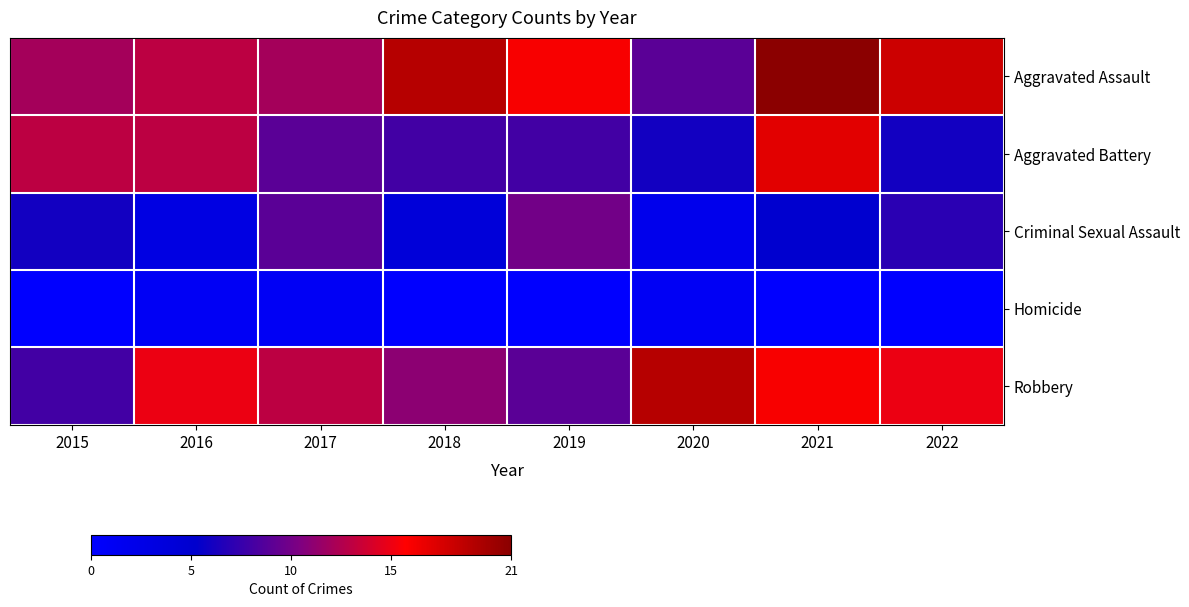

How many categories are shown in the chart?

8